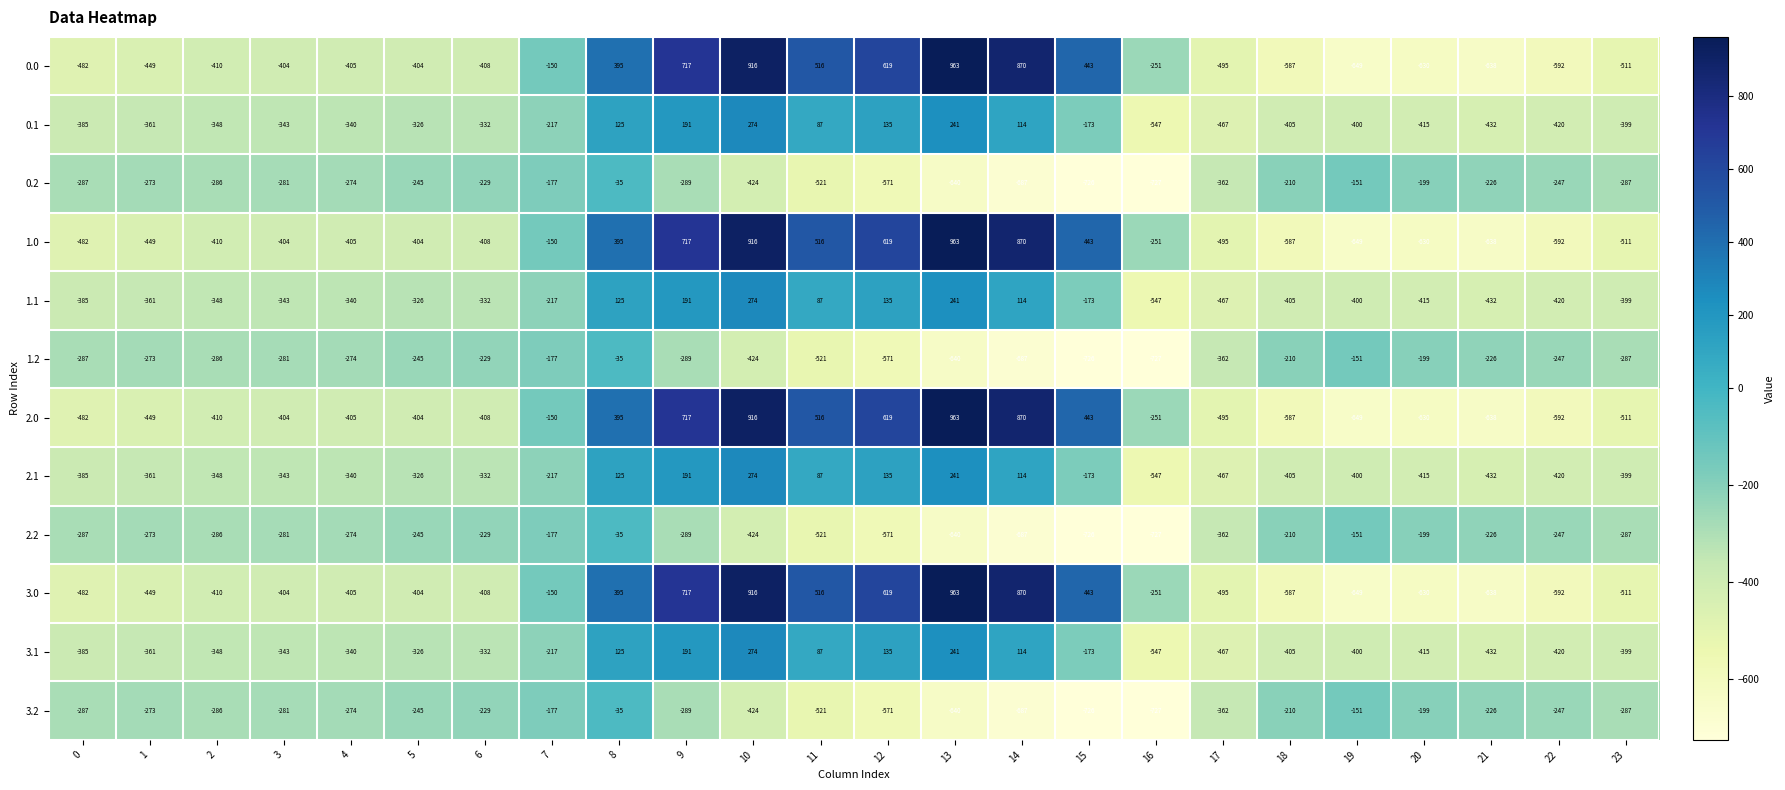

What is the difference between the 3.1 values at 6 and 0?

53